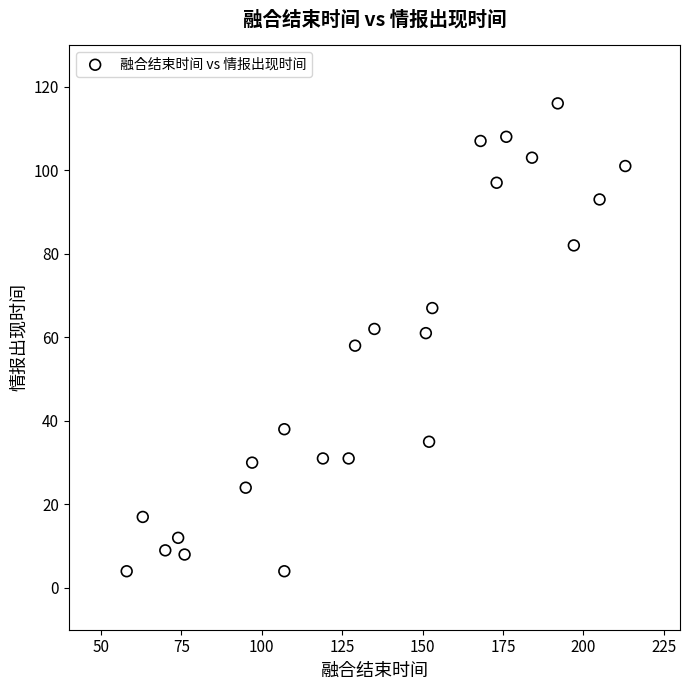

What is the range of X values (max minus min)?

155